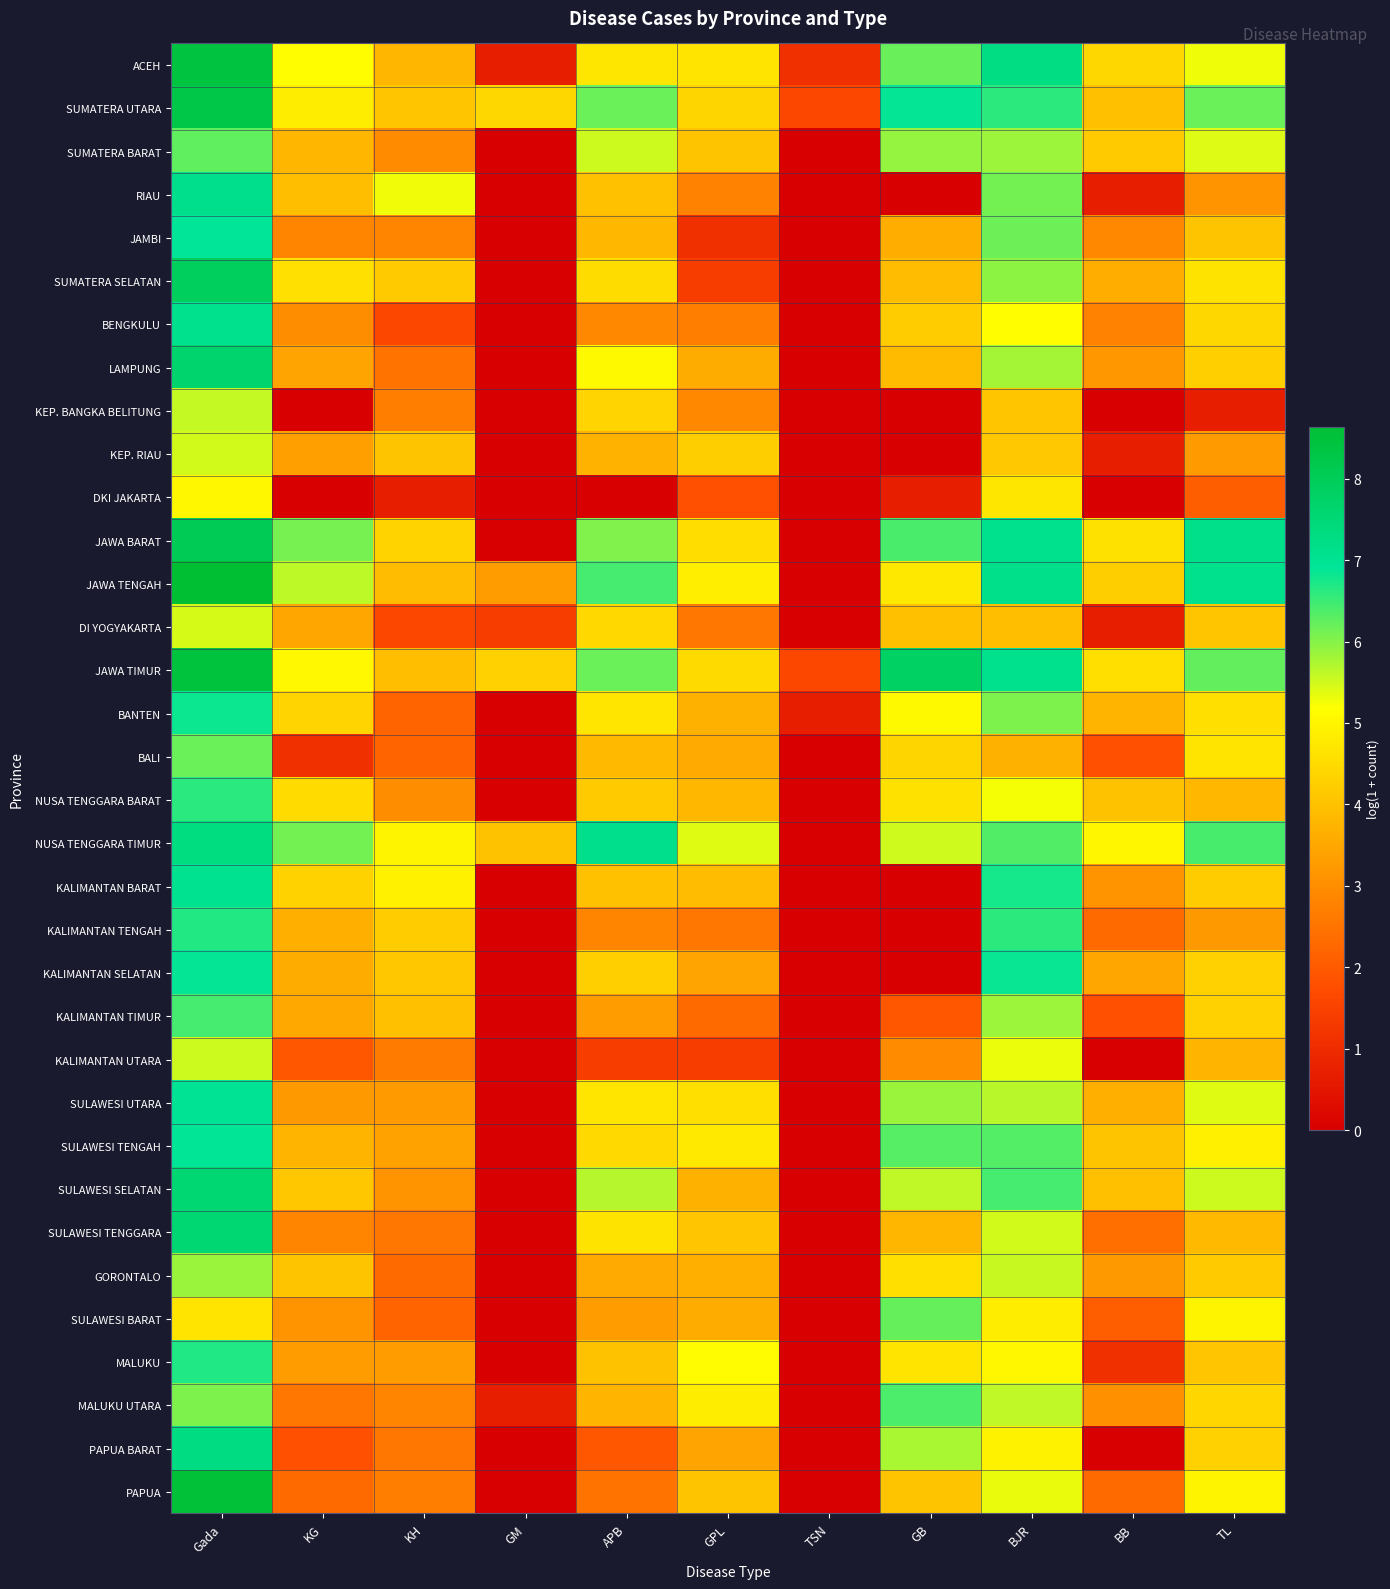

What is the spread (max minus min) of values at APB?

7.1